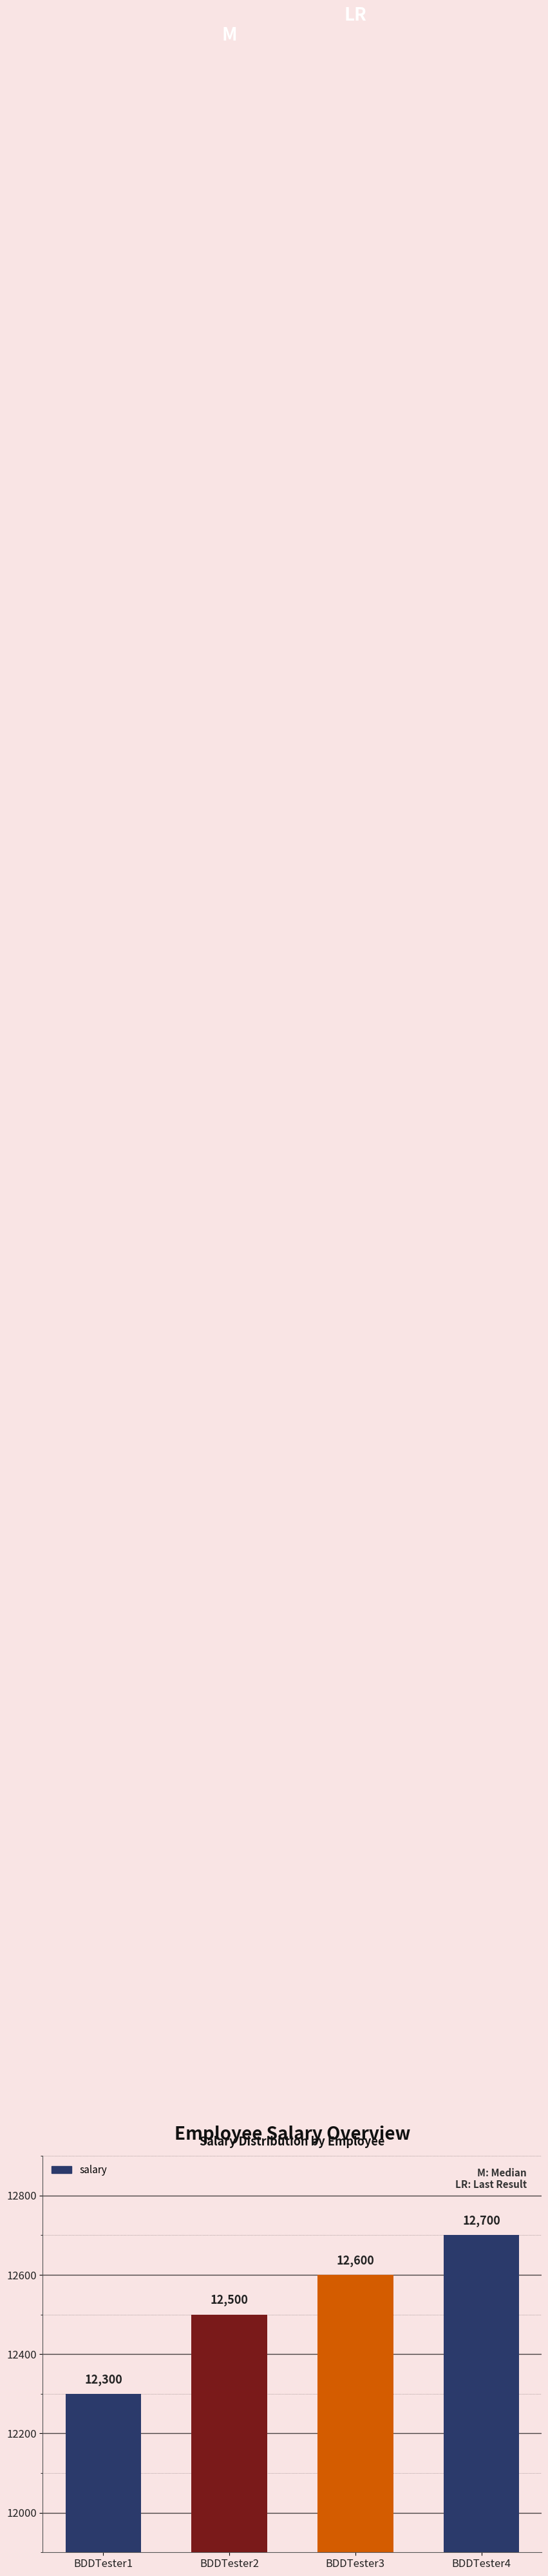

At which label is the value closest to 12500?

BDDTester2